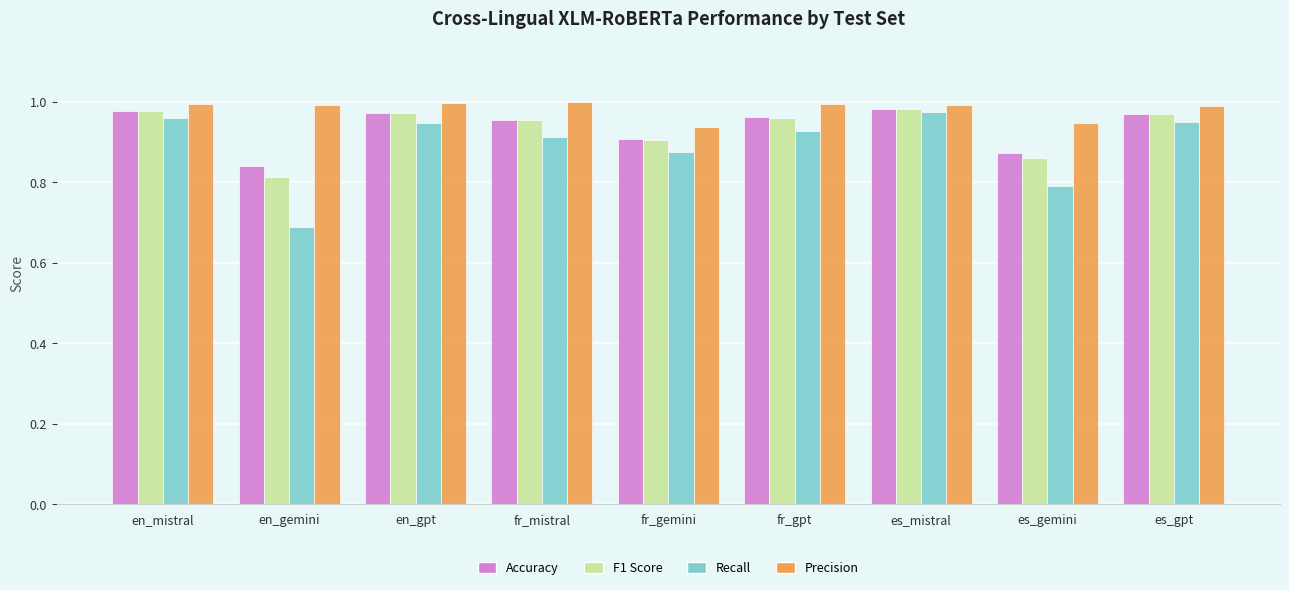

At how many categories does at least one series exceed 0?

9